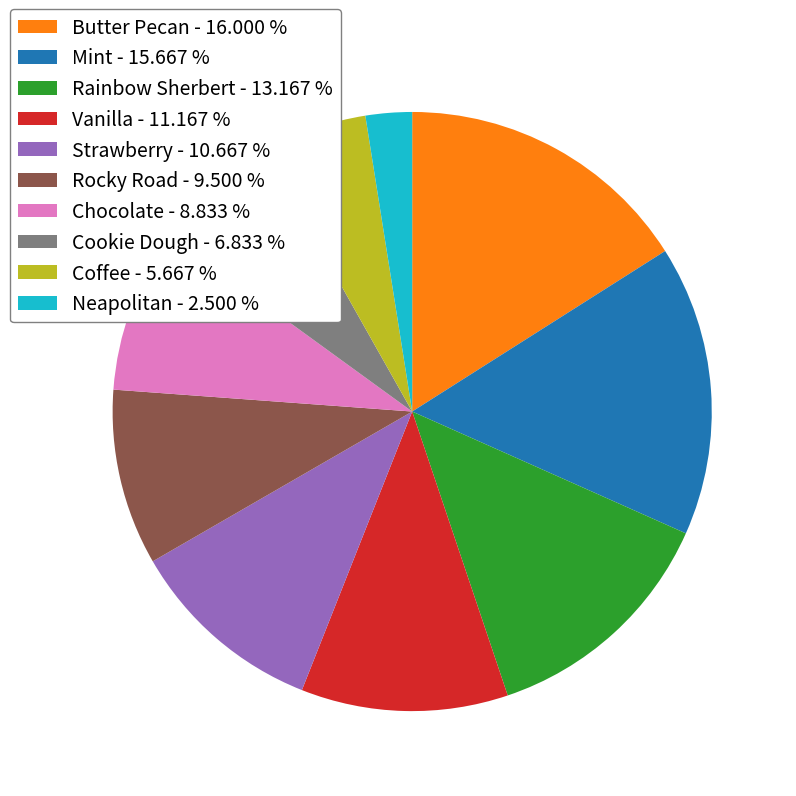

How many segments does this pie chart have?

10